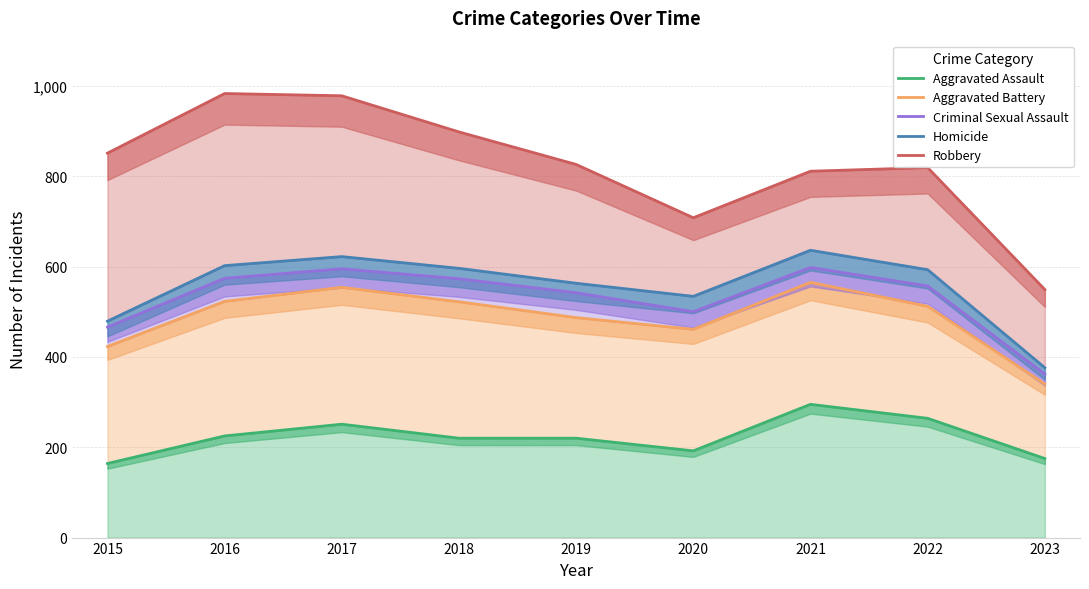

Where is Aggravated Assault nearest to the value 229?

2016